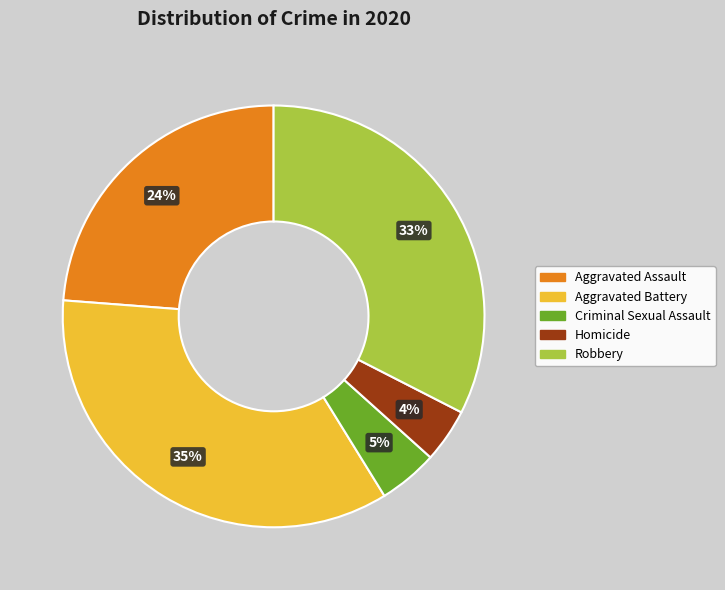

How many slices are in this pie chart?

5